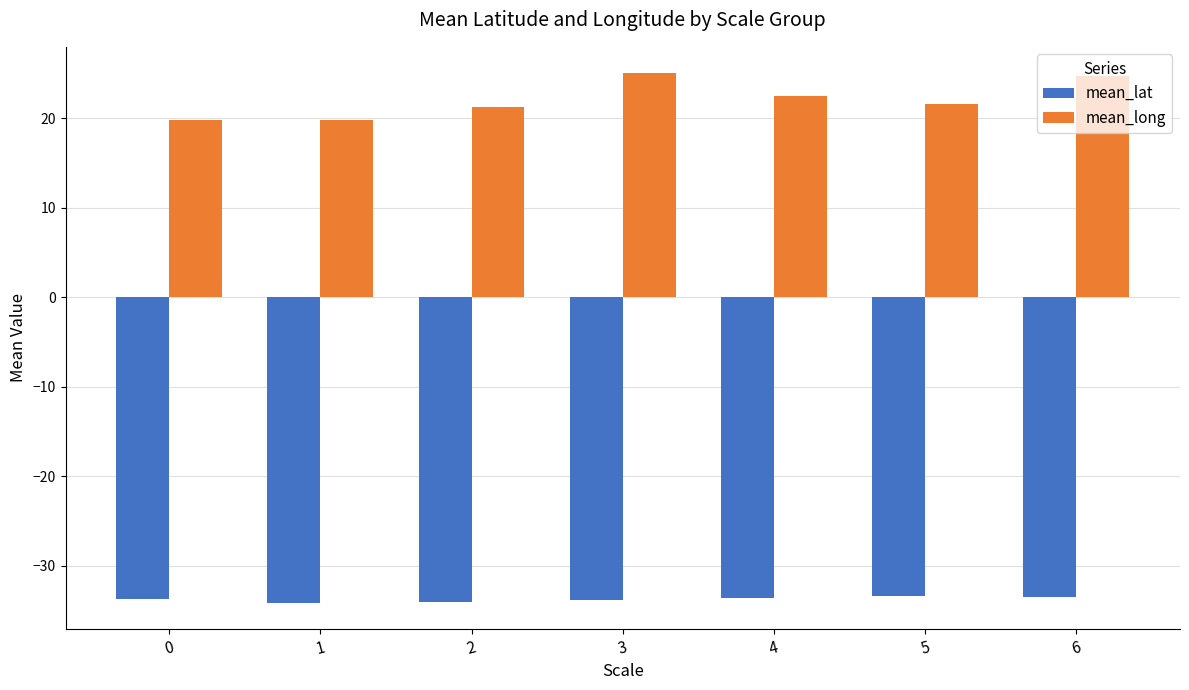

Rank the series by their maximum value, from lowest to highest.

mean_lat, mean_long